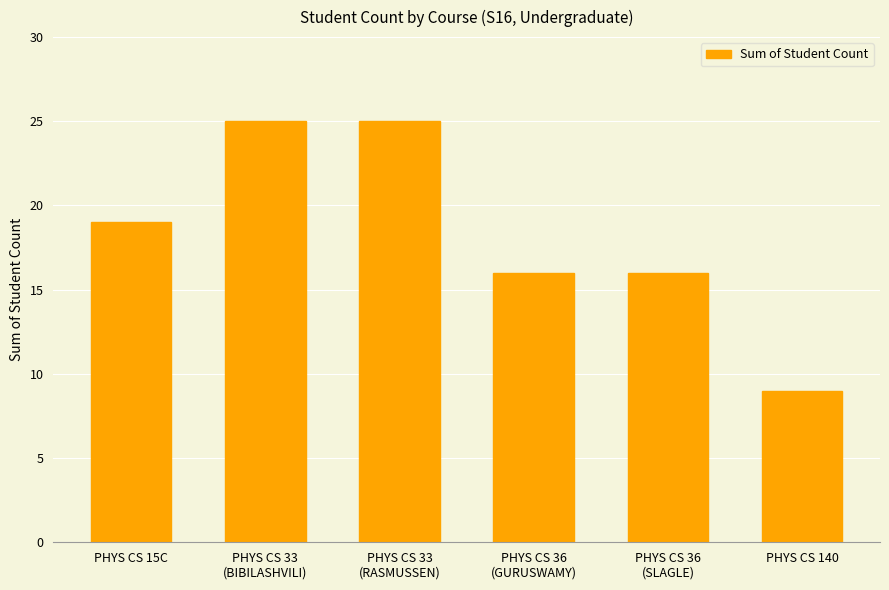

What is the label of the 4th bar from the right?

PHYS CS 33
(RASMUSSEN)